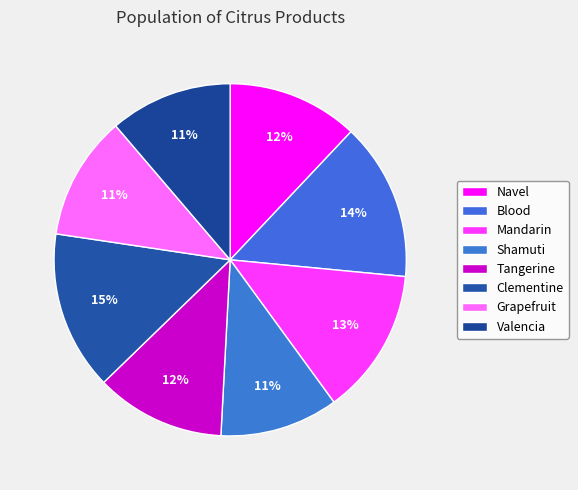

To the nearest percent, what is the combined percentage of Navel and Tangerine?

24%